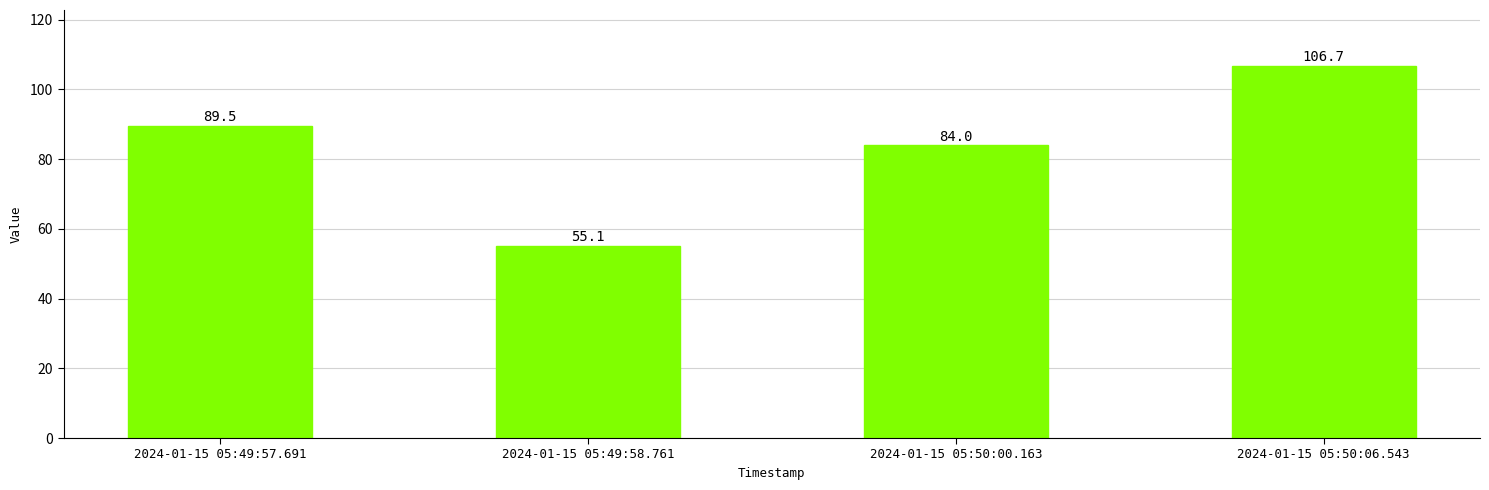

Where is the data nearest to the value 80?

2024-01-15 05:50:00.163